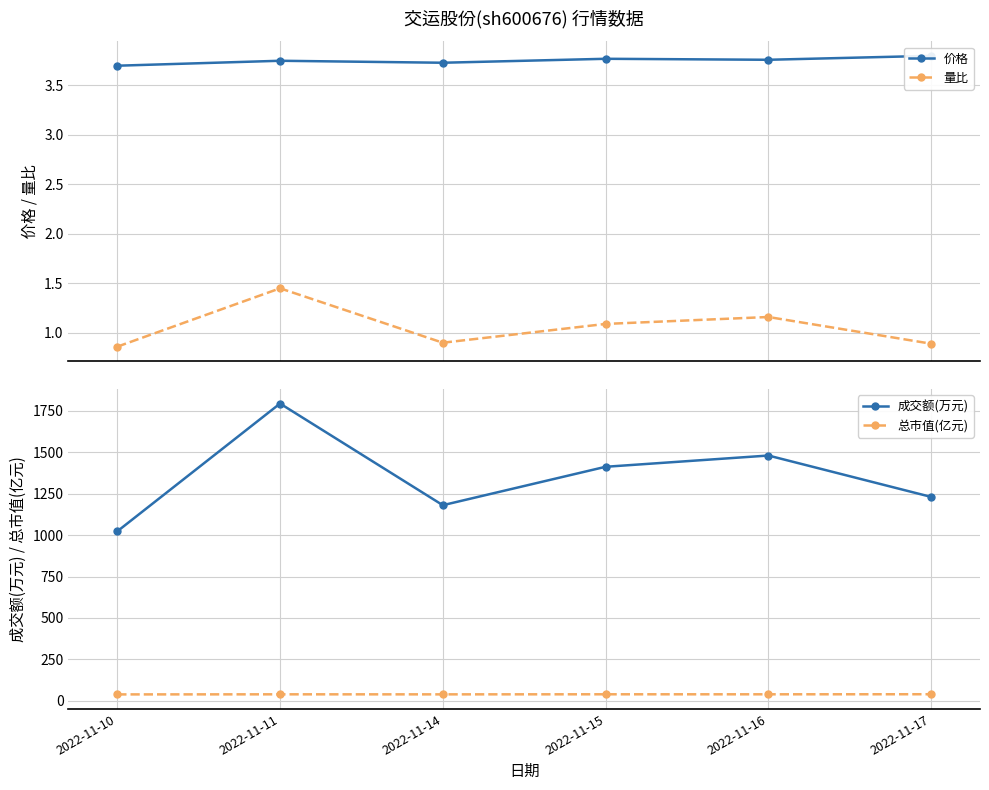

Reading left to right, extract all data points from this chart.

价格: 2022-11-10=3.7	2022-11-11=3.8	2022-11-14=3.7	2022-11-15=3.8	2022-11-16=3.8	2022-11-17=3.8
量比: 2022-11-10=0.9	2022-11-11=1.4	2022-11-14=0.9	2022-11-15=1.1	2022-11-16=1.2	2022-11-17=0.9
成交额(万元): 2022-11-10=1023.0	2022-11-11=1795.0	2022-11-14=1181.0	2022-11-15=1413.0	2022-11-16=1481.0	2022-11-17=1231.0
总市值(亿元): 2022-11-10=38.0	2022-11-11=38.6	2022-11-14=38.4	2022-11-15=38.8	2022-11-16=38.7	2022-11-17=39.1